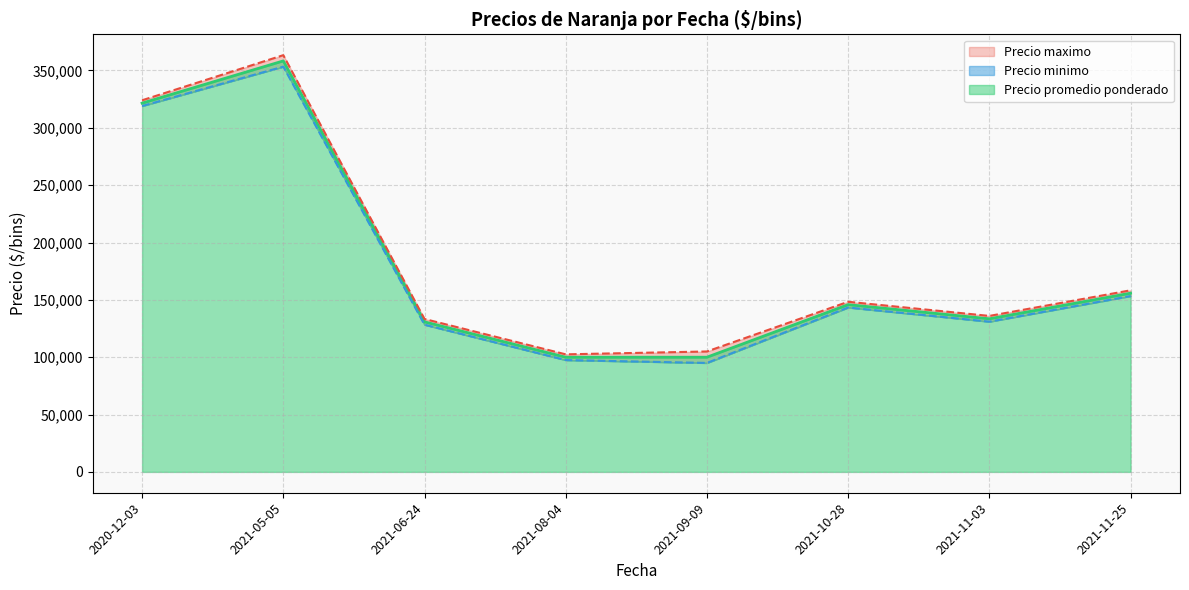

What is the lowest value of the Precio promedio ponderado series?

100000.0